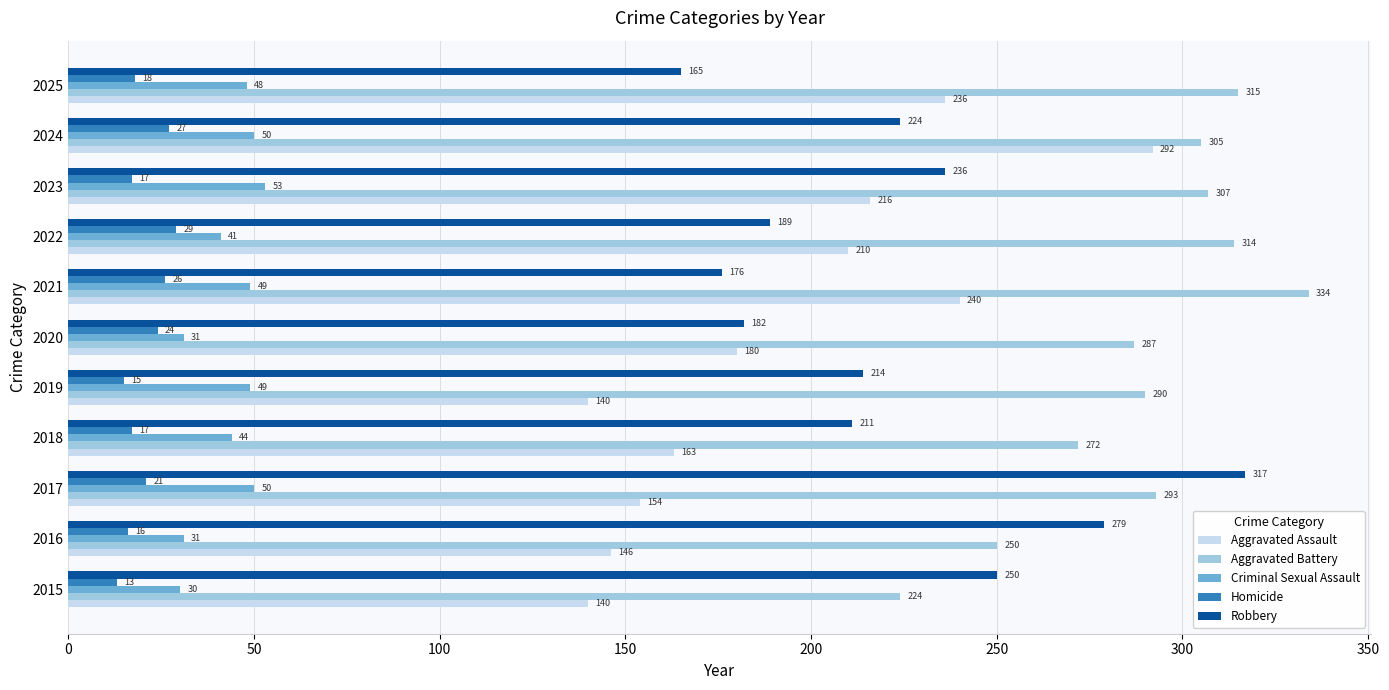

What is the difference between the Criminal Sexual Assault values at 2017 and 2016?

19